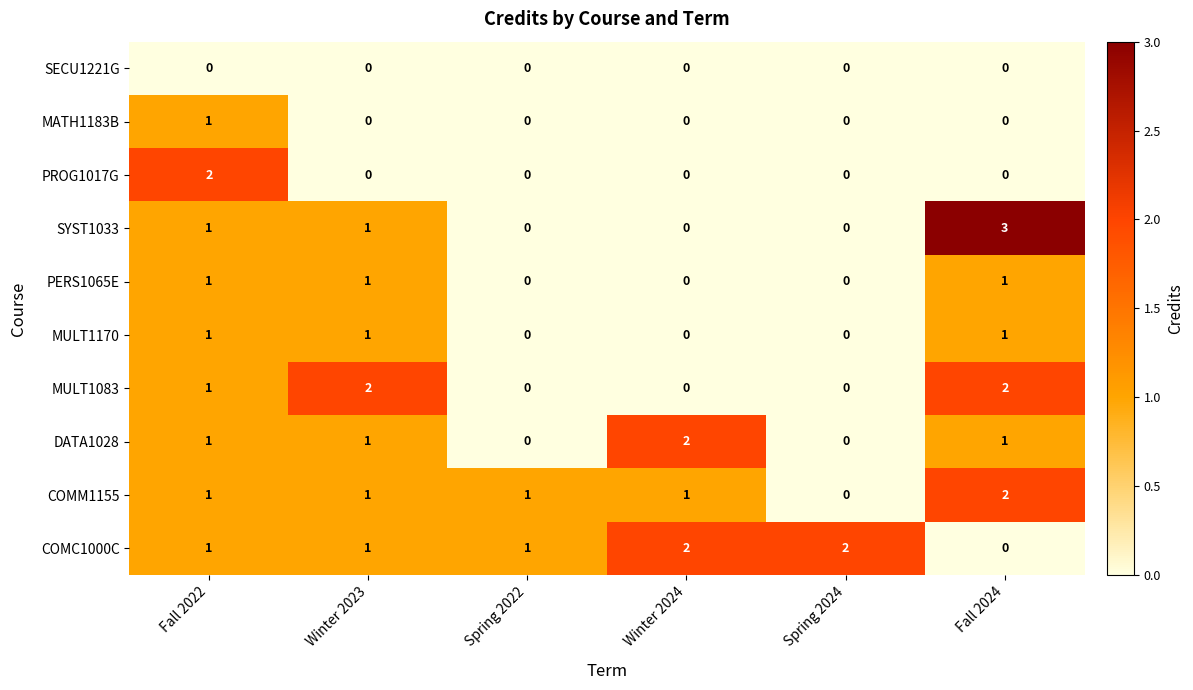

Count the PERS1065E values in the range 0 to 1.

6